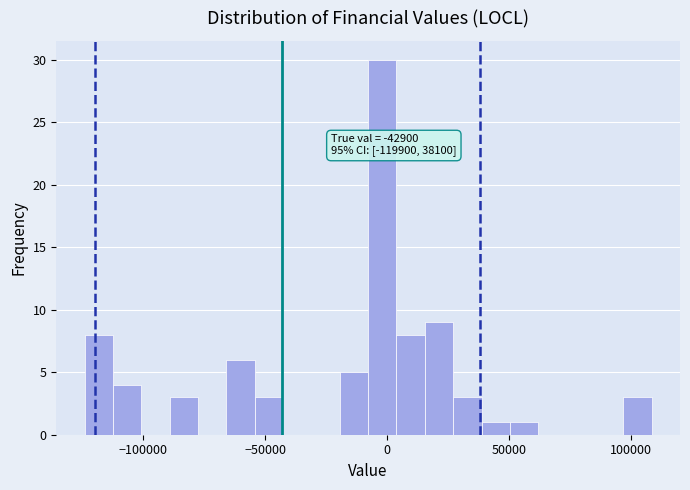

Around what value on the x-axis is the tallest bar? Give the approximate position of its centre, as read against the axis.

0